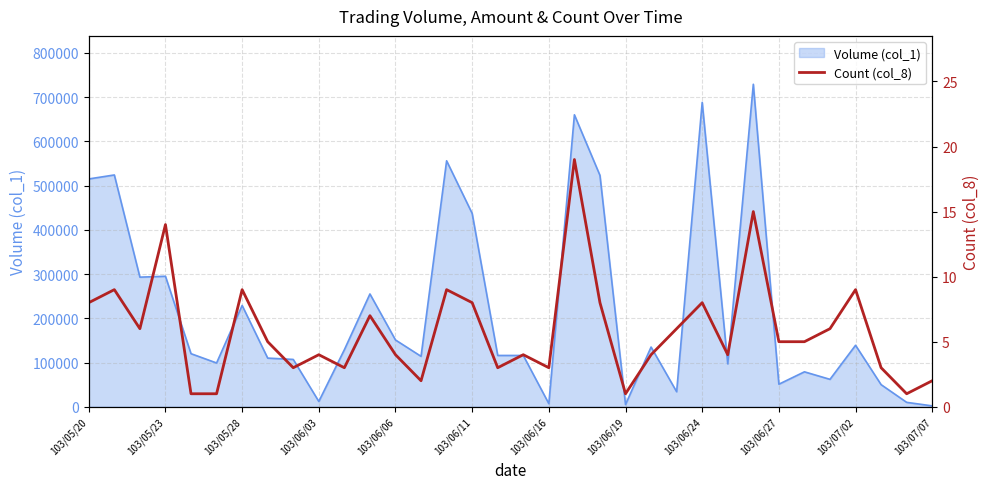

Is it true that the value at 103/06/19 is 2?

False